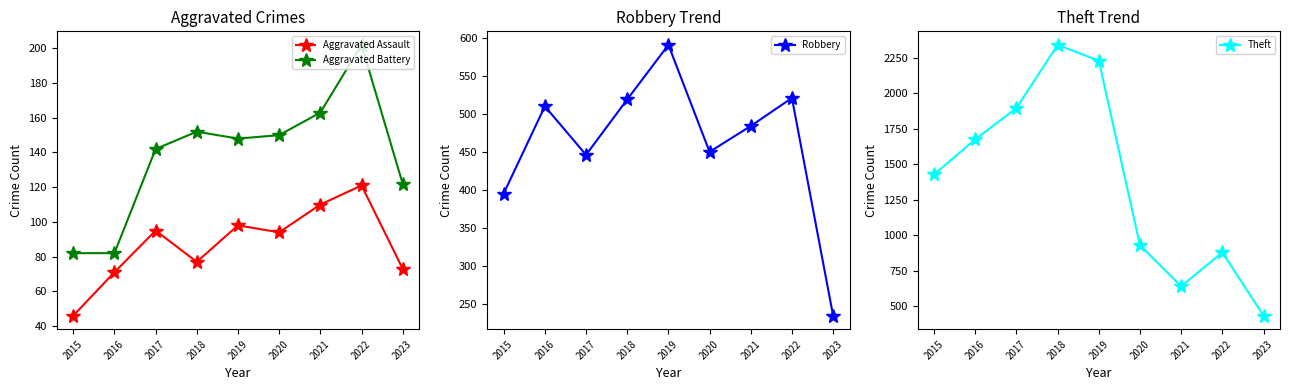

Rank the categories by Aggravated Battery value from lowest to highest.

2015, 2016, 2023, 2017, 2019, 2020, 2018, 2021, 2022